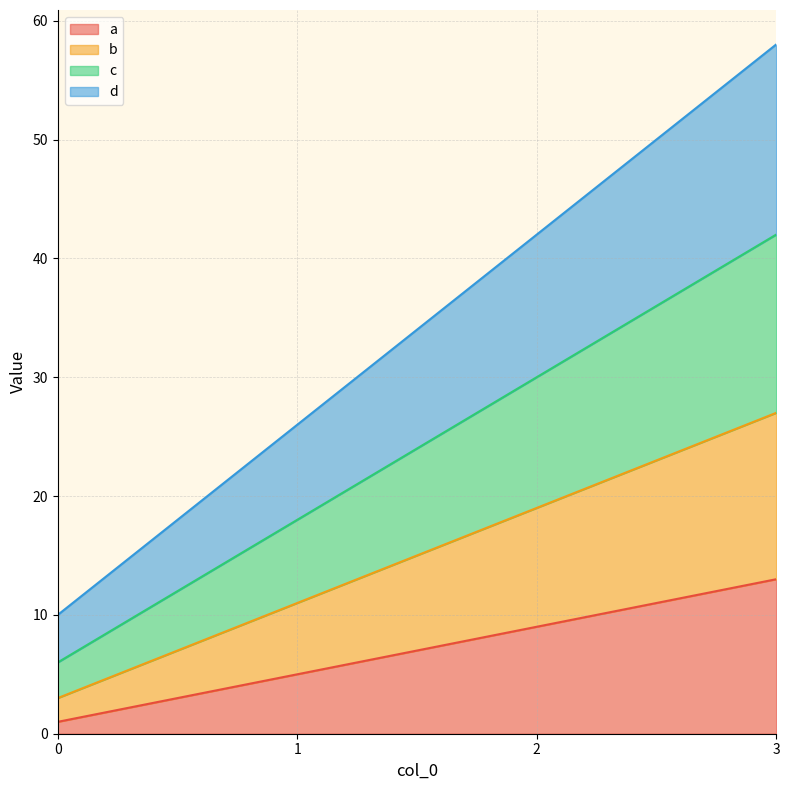

Where does the d series first go above 42?

3